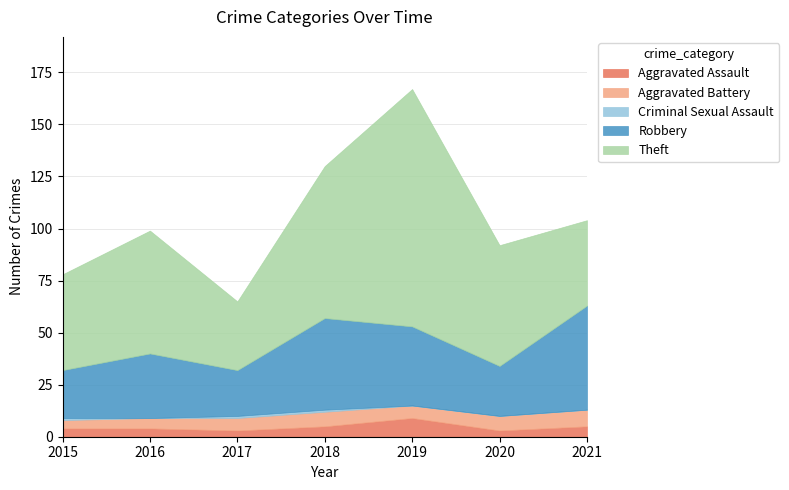

What is the value of the Aggravated Assault point at the 2nd from the left?

4